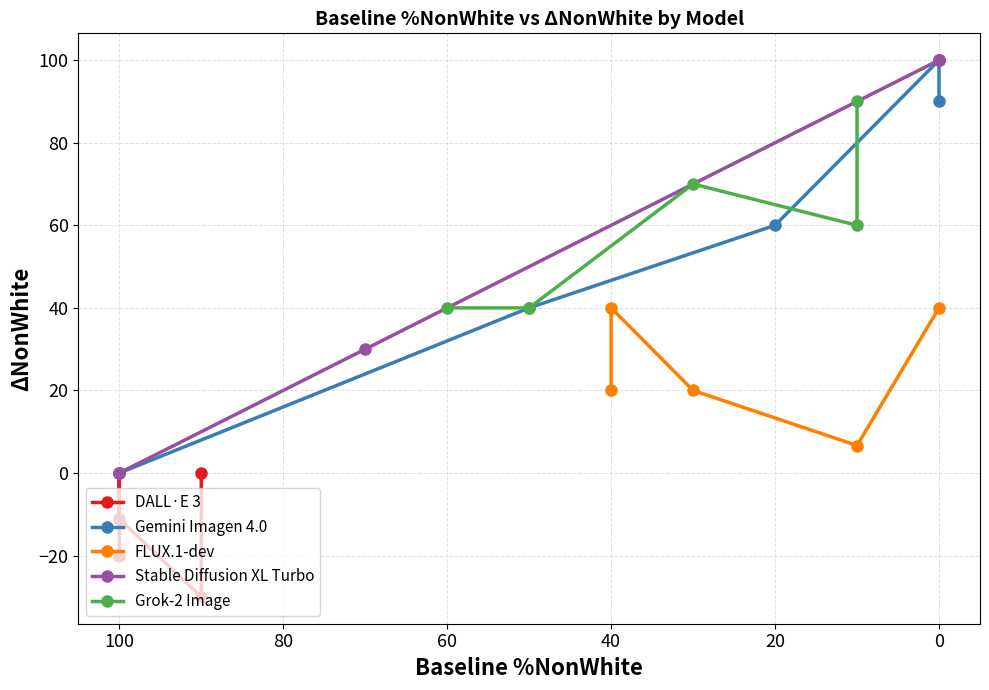

True or false: Stable Diffusion XL Turbo has more than 2 points higher than both neighbors.

False